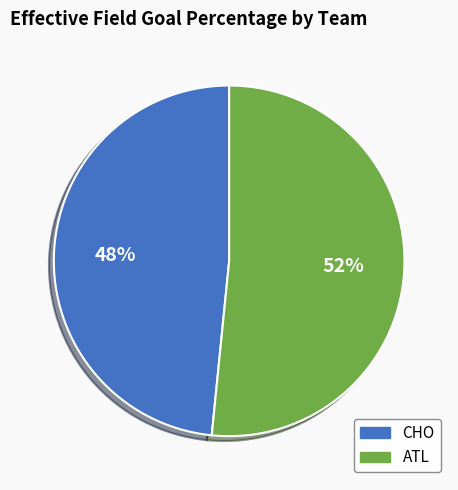

Combined, do ATL and CHO account for over 50%?

Yes